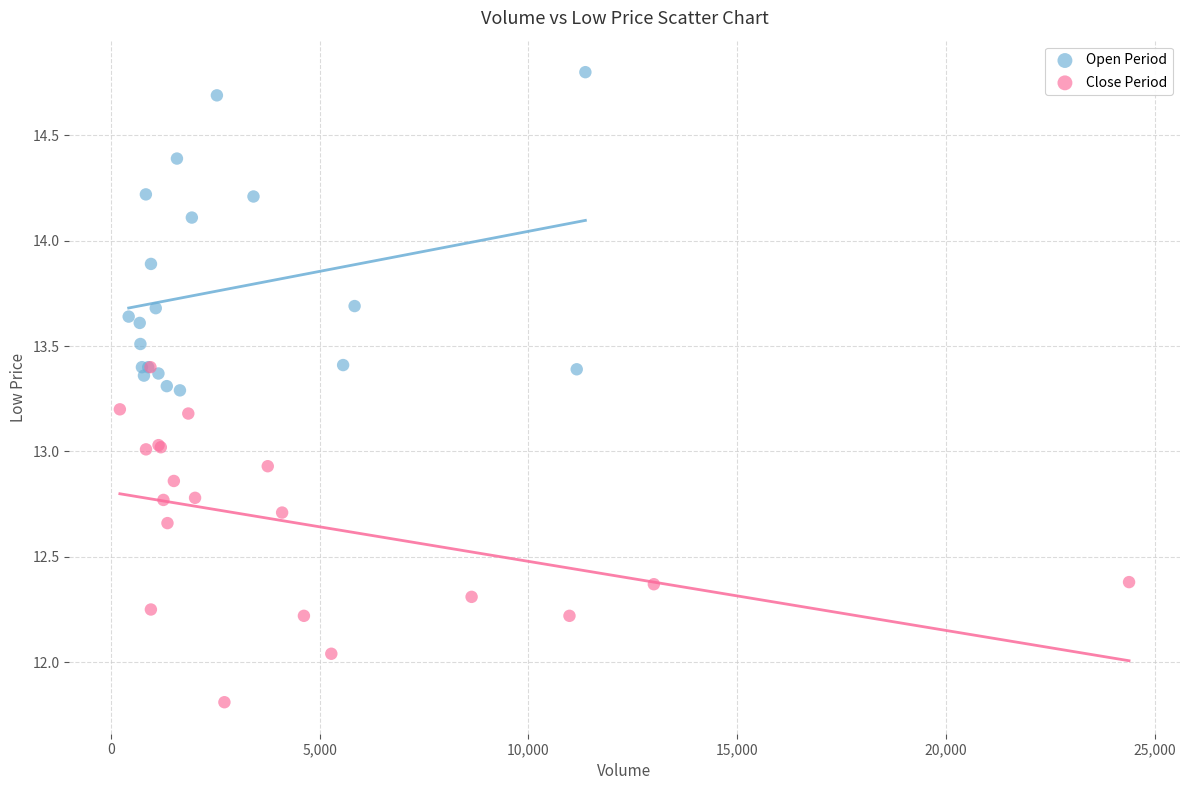

Which series reaches the minimum Y coordinate?

Close Period